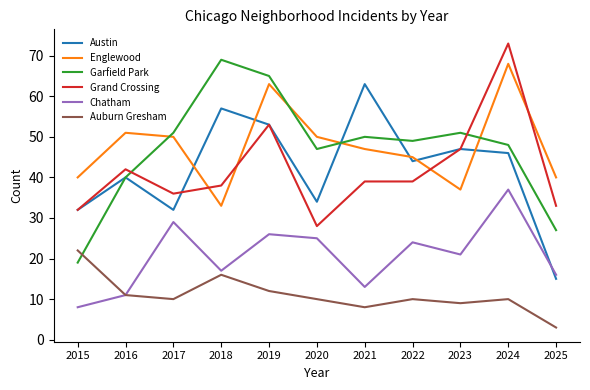

What is the maximum value for Garfield Park?

69